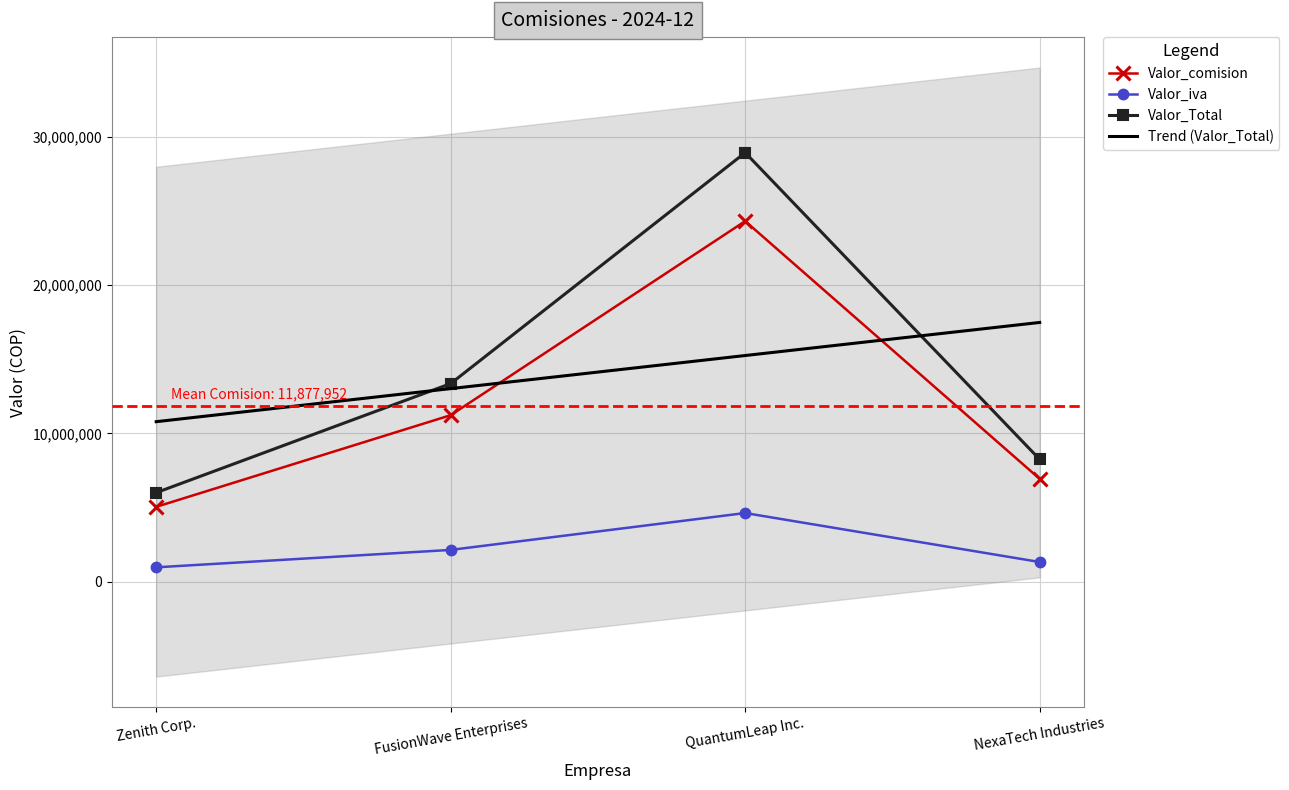

What are all the series names shown in the legend?

Valor_comision, Valor_iva, Valor_Total